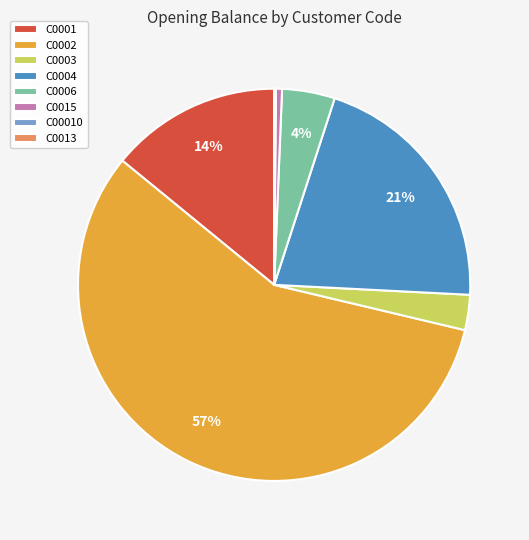

What is the majority slice?

C0002